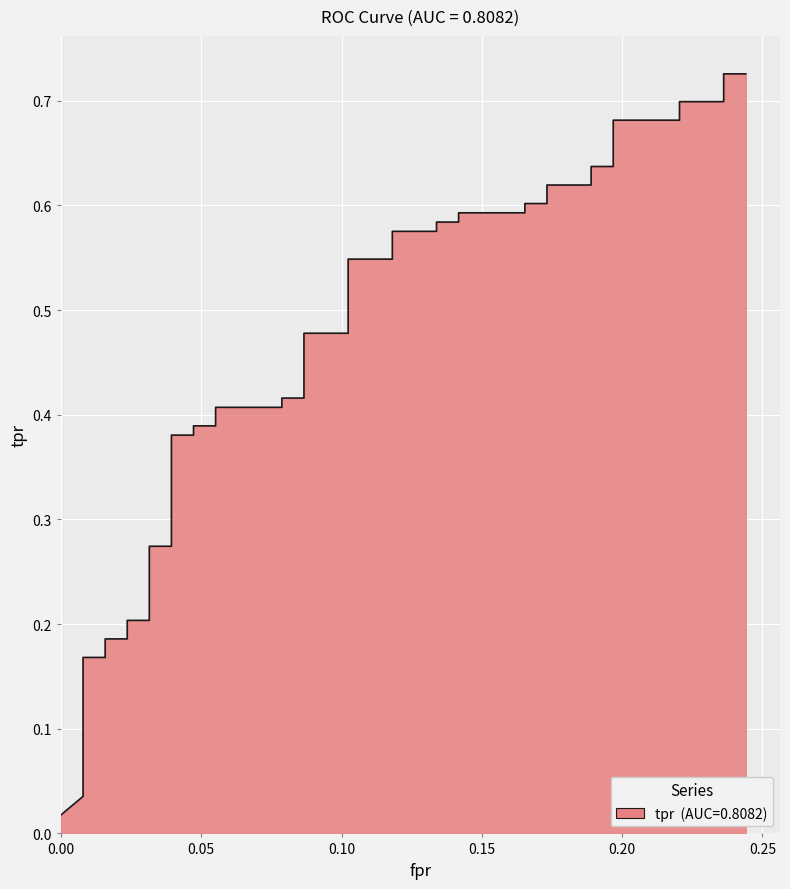

What is the sum of all values?

18.4